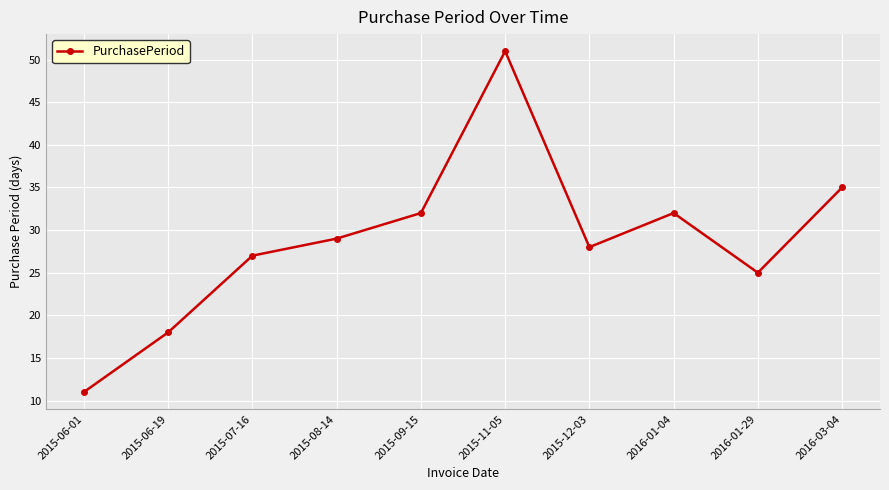

Reading left to right, list all the values displayed in this chart.

2015-06-01=11	2015-06-19=18	2015-07-16=27	2015-08-14=29	2015-09-15=32	2015-11-05=51	2015-12-03=28	2016-01-04=32	2016-01-29=25	2016-03-04=35